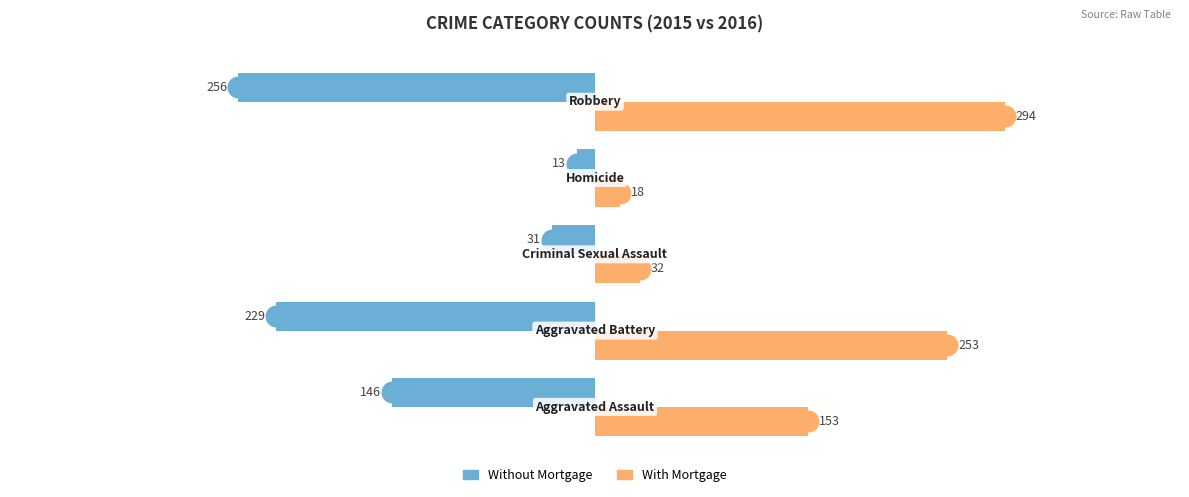

Which series has the largest total across all categories?

With Mortgage